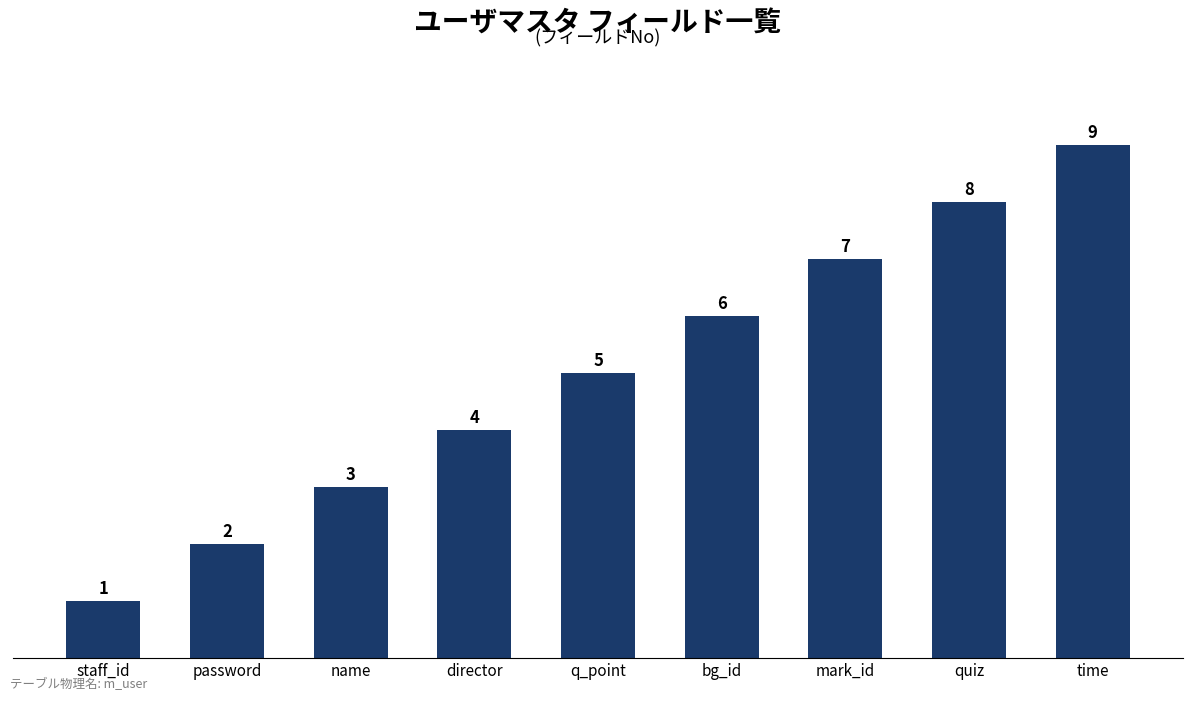

How many bars are there in total?

9